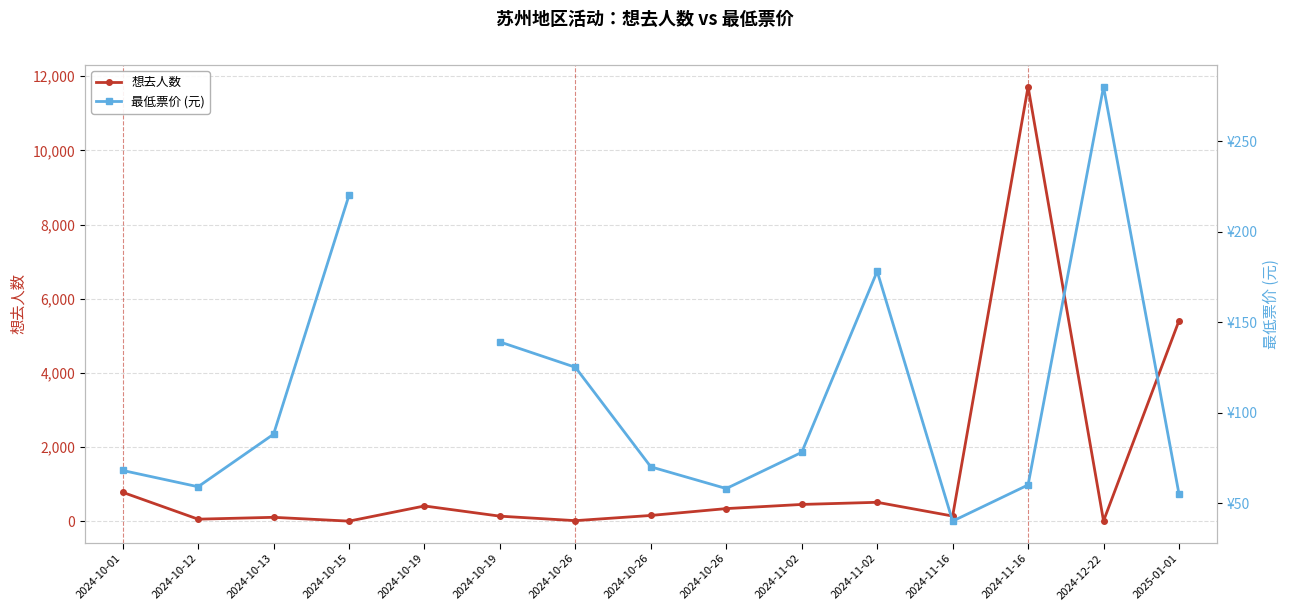

List the series in order of their peak value, lowest first.

最低票价 (元), 想去人数